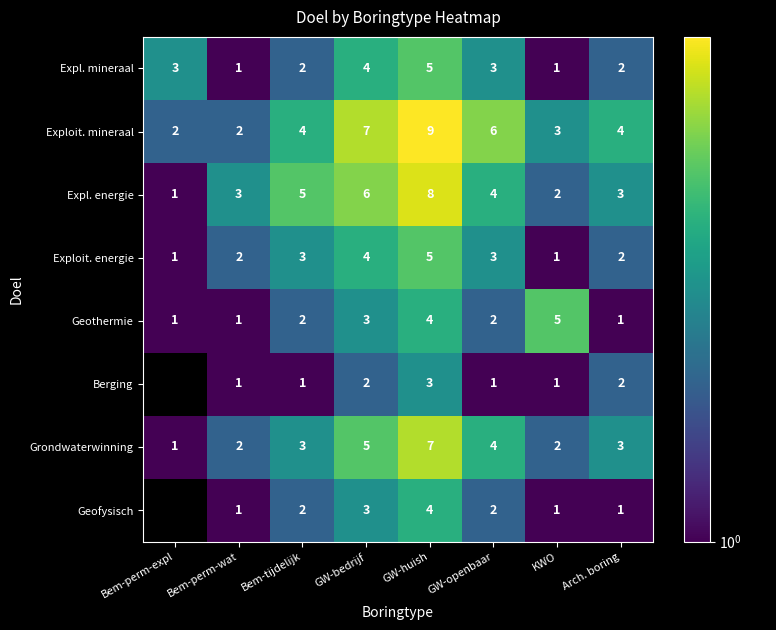

What is the sum of the Geothermie values at GW-openbaar and Bem-perm-expl?

3